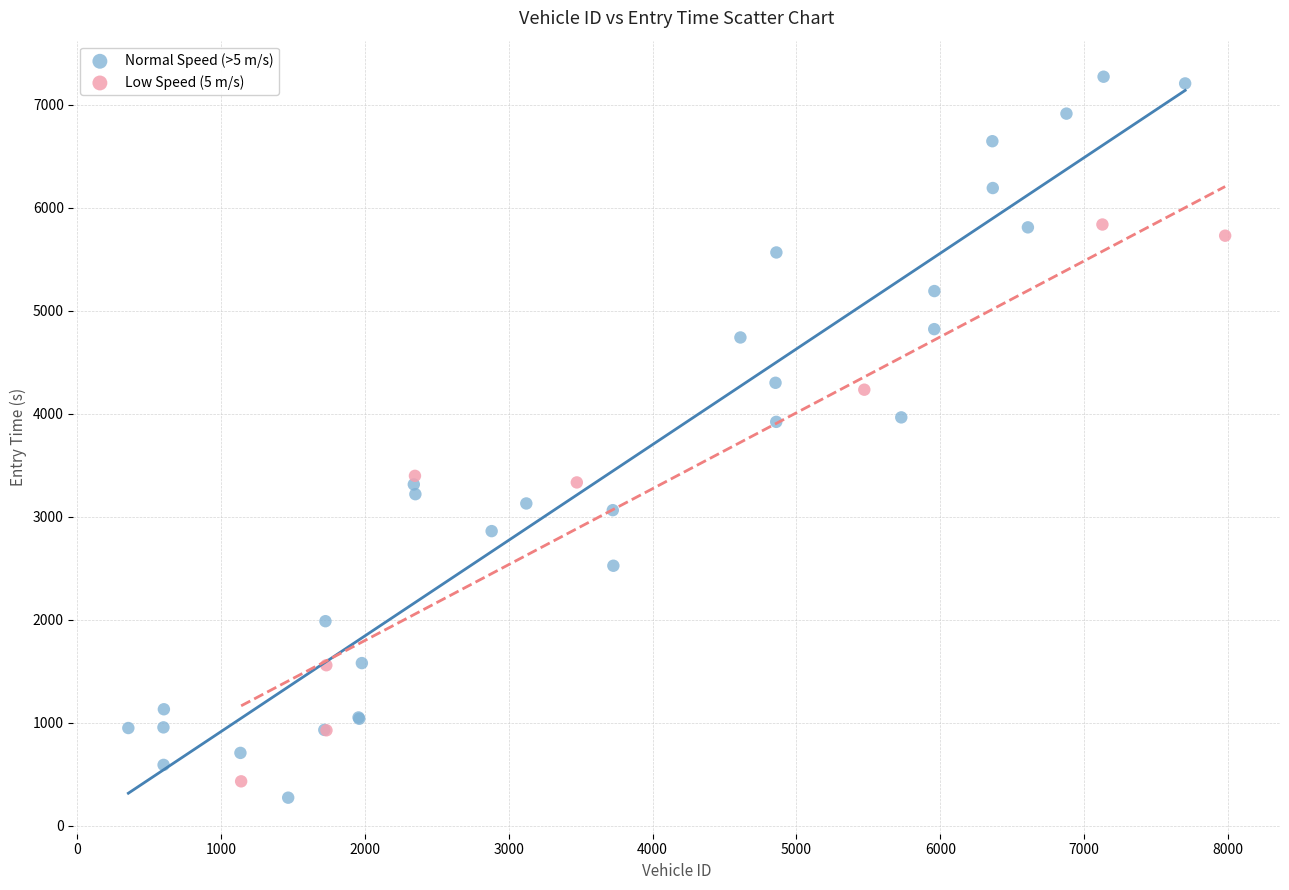

Which series has the largest Y range (max minus min)?

Normal Speed (>5 m/s)